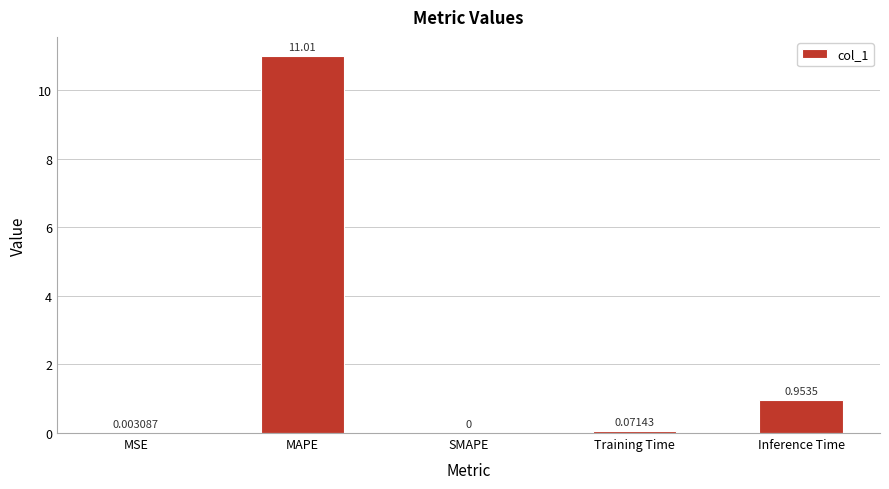

What is the sum of all values?

12.0